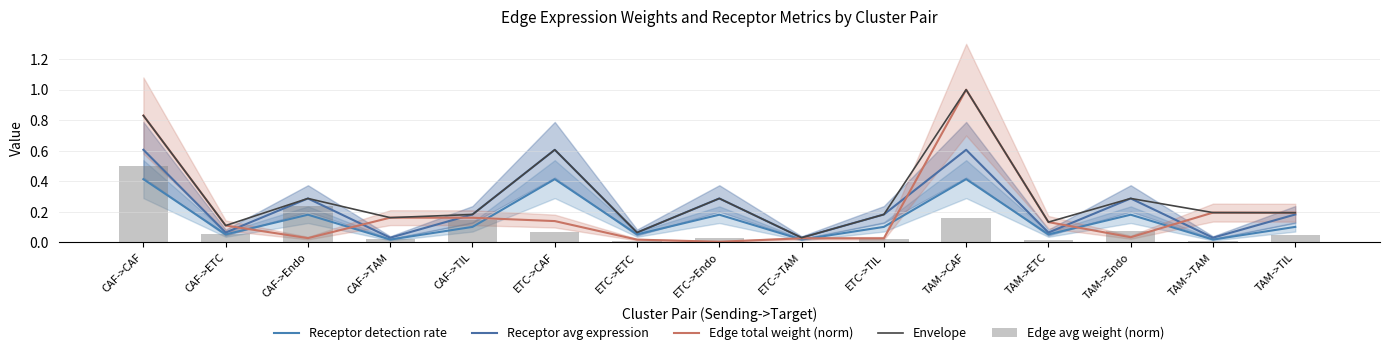

The value of Receptor avg expression at CAF->Endo is 0.1. True or false?

False